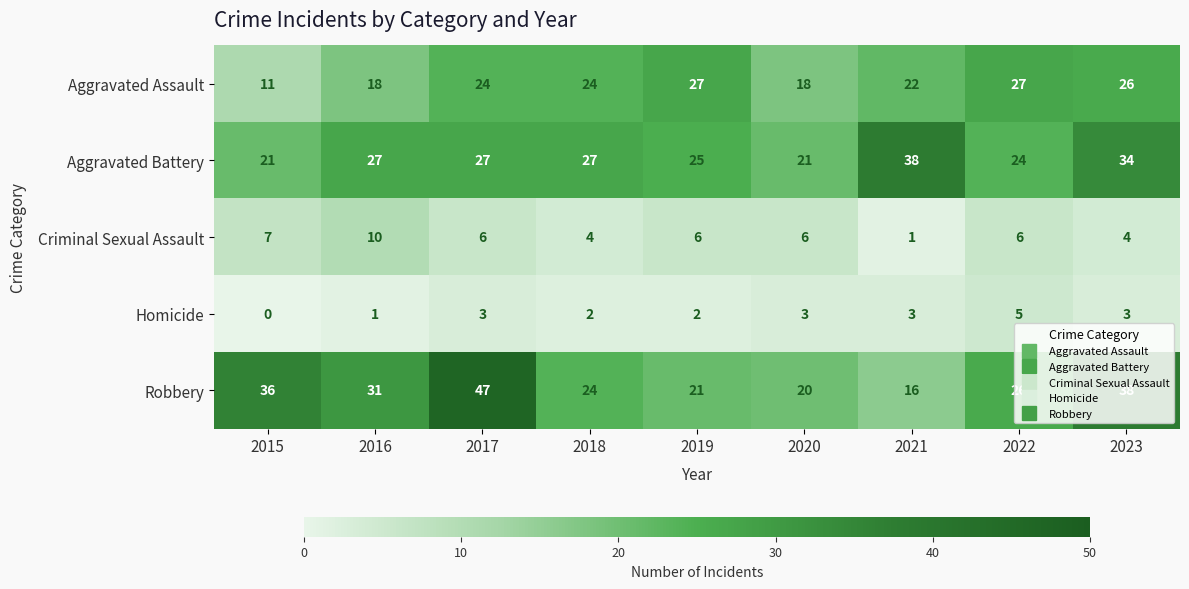

Which label corresponds to the largest value in the chart?

2017